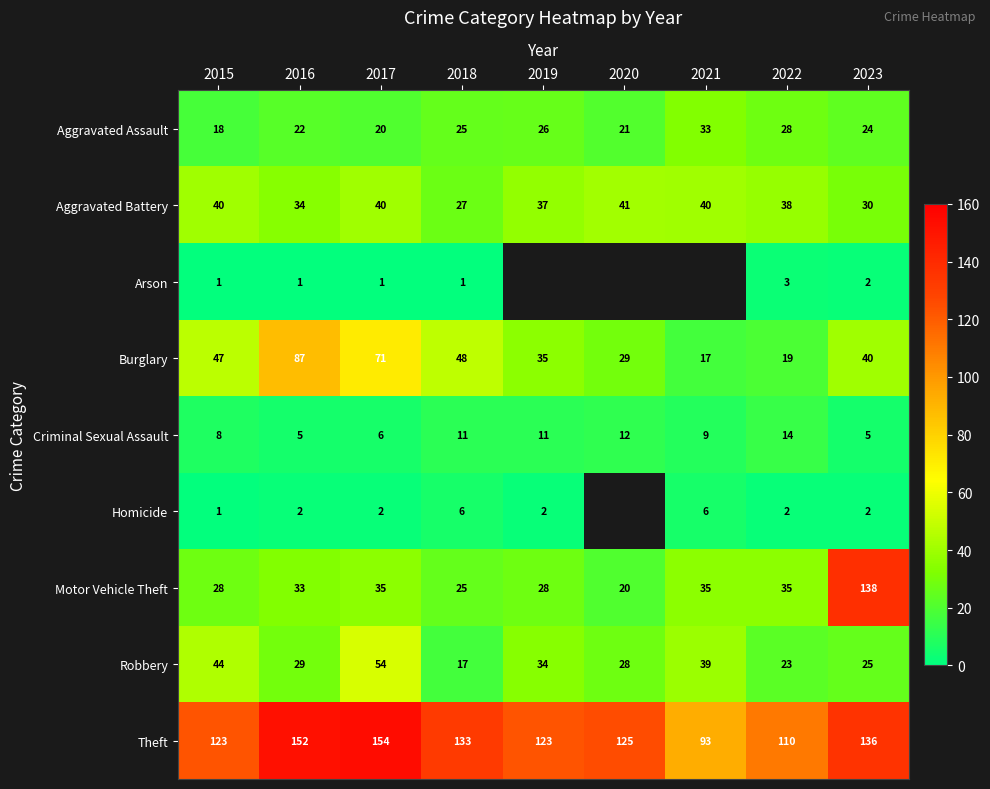

The value of Aggravated Assault at 2015 is 29.3. True or false?

False